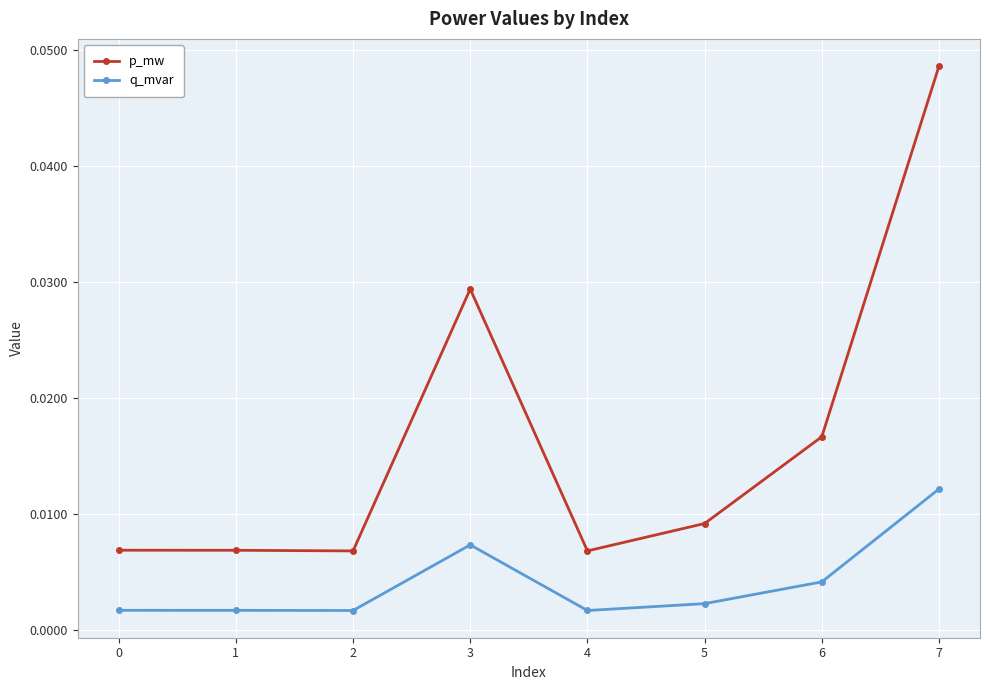

True or false: p_mw and q_mvar cross at least once.

False